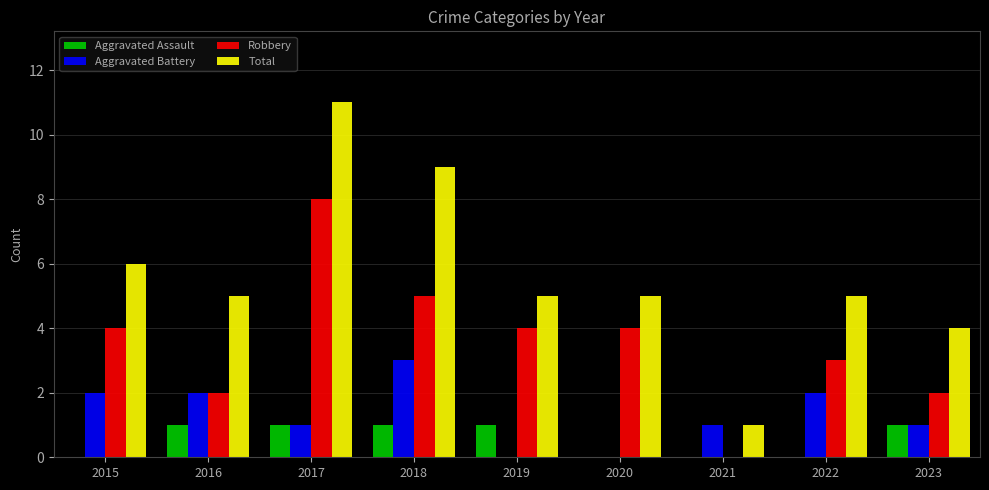

What is the greatest value displayed?

11